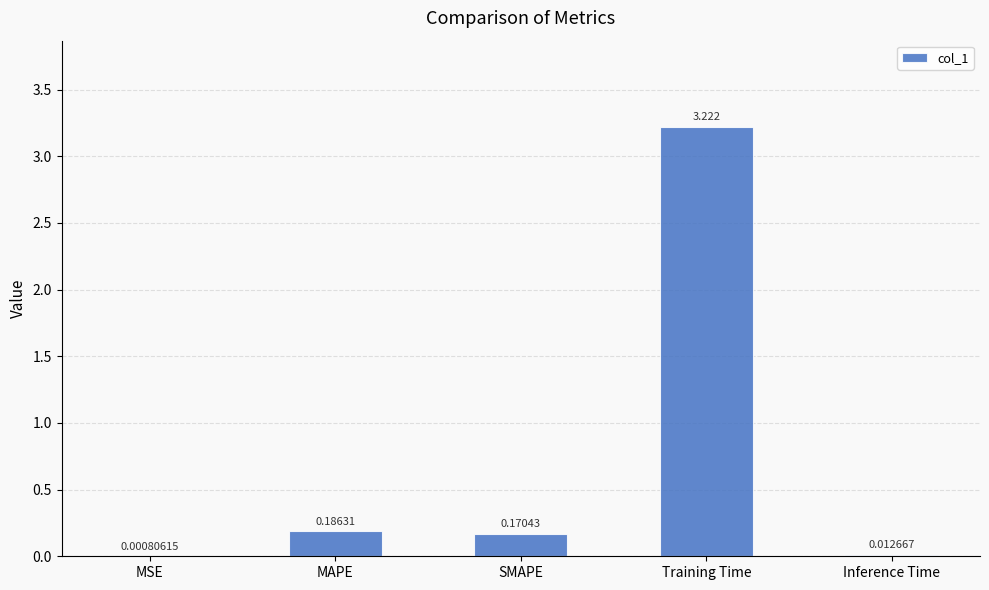

Which has a higher value, MAPE or MSE?

MAPE